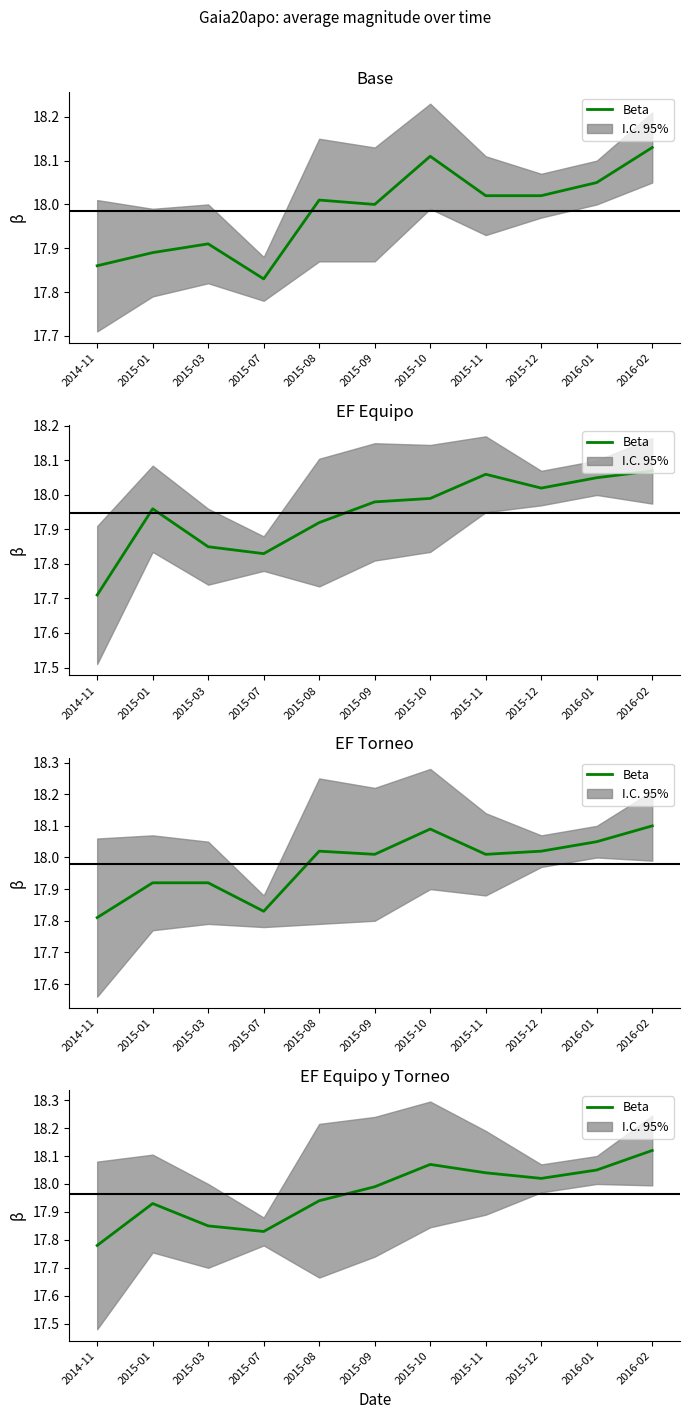

List the labels in order of value, largest first.

2016-02, 2015-10, 2016-01, 2015-11, 2015-12, 2015-09, 2015-08, 2015-01, 2015-03, 2015-07, 2014-11